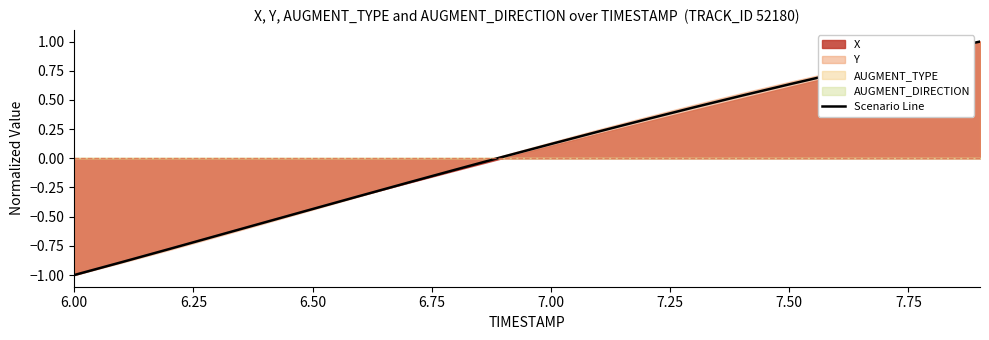

What is the maximum value shown in the chart?

1.0